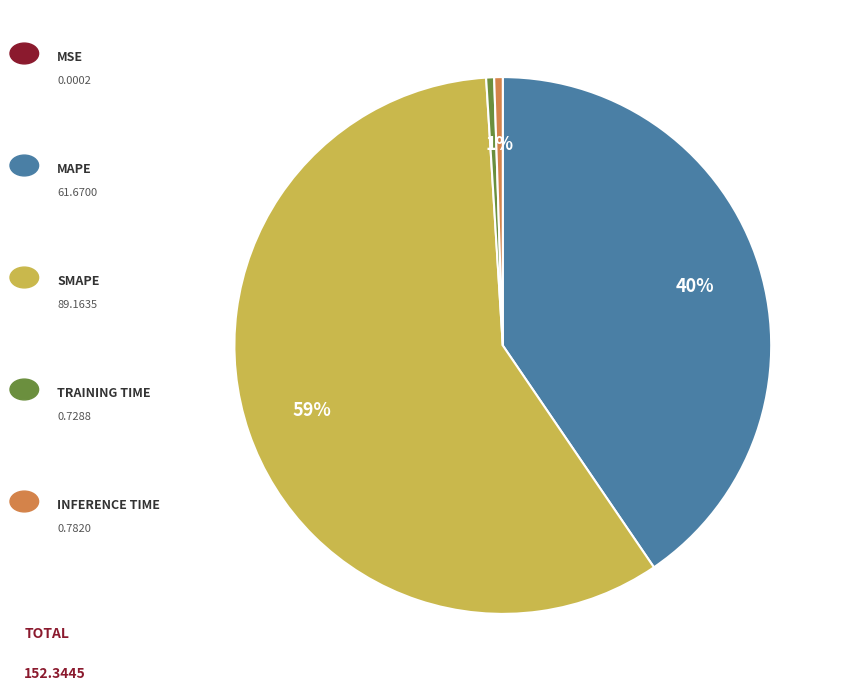

To the nearest percent, what is the difference between the largest and smallest slice percentages?

59%